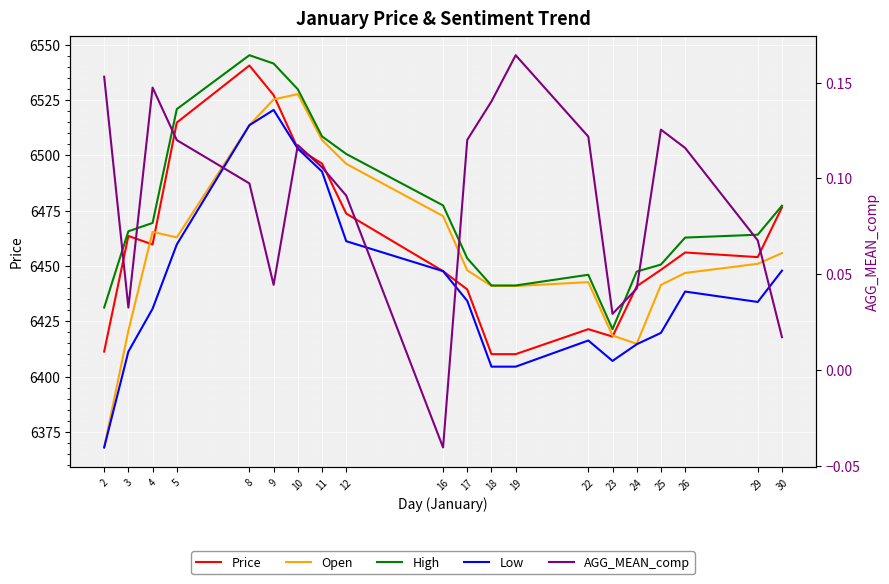

Reading left to right, list all the values displayed in this chart.

Price: 2=6411.3	3=6463.5	4=6459.7	5=6514.7	8=6540.5	9=6527.1	10=6503.0	11=6496.2	12=6473.6	16=6447.6	17=6439.3	18=6410.1	19=6410.1	22=6421.4	23=6418.1	24=6440.8	25=6448.2	26=6456.0	29=6453.9	30=6476.4
Open: 2=6368.1	3=6420.7	4=6465.4	5=6462.9	8=6513.6	9=6525.2	10=6527.6	11=6506.9	12=6496.1	16=6472.5	17=6448.0	18=6440.9	19=6440.9	22=6442.6	23=6418.5	24=6414.8	25=6441.4	26=6446.8	29=6450.9	30=6455.8
High: 2=6431.2	3=6465.6	4=6469.4	5=6520.8	8=6545.2	9=6541.4	10=6529.8	11=6508.5	12=6500.6	16=6477.3	17=6453.4	18=6441.1	19=6441.1	22=6446.0	23=6421.4	24=6447.4	25=6450.6	26=6462.8	29=6464.1	30=6477.2
Low: 2=6367.9	3=6411.3	4=6430.6	5=6459.7	8=6513.6	9=6520.4	10=6503.0	11=6492.6	12=6461.1	16=6447.6	17=6434.2	18=6404.5	19=6404.5	22=6416.3	23=6407.1	24=6414.6	25=6419.7	26=6438.4	29=6433.7	30=6447.8
AGG_MEAN_comp: 2=0.2	3=0.0	4=0.1	5=0.1	8=0.1	9=0.0	10=0.1	11=0.1	12=0.1	16=-0.0	17=0.1	18=0.1	19=0.2	22=0.1	23=0.0	24=0.0	25=0.1	26=0.1	29=0.1	30=0.0